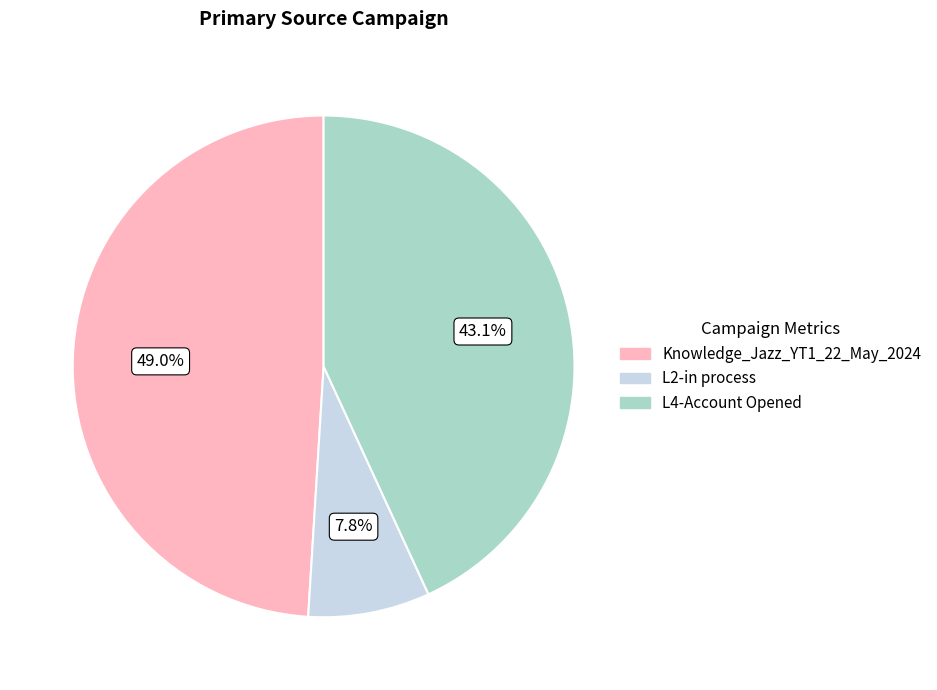

Is the sum of L4-Account Opened and L2-in process greater than half?

Yes